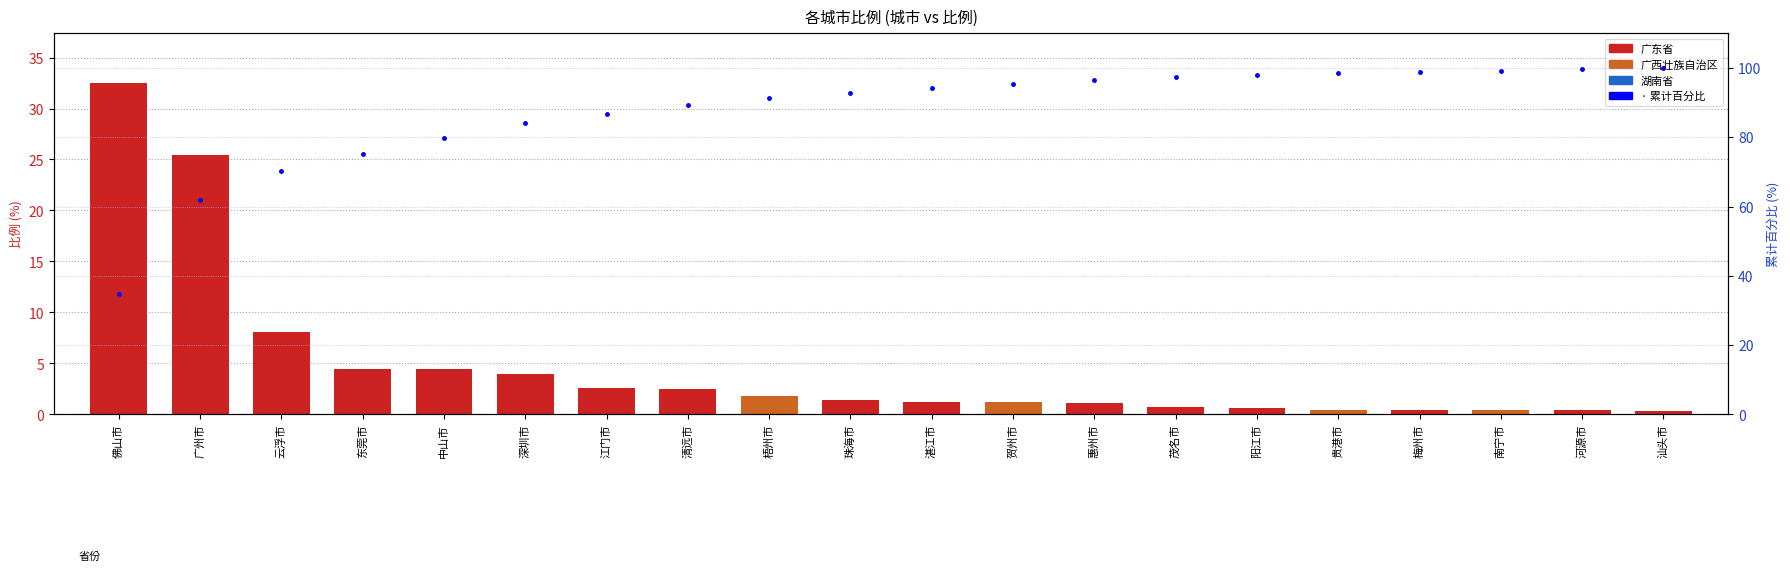

What is the label of the 16th bar from the right?

中山市